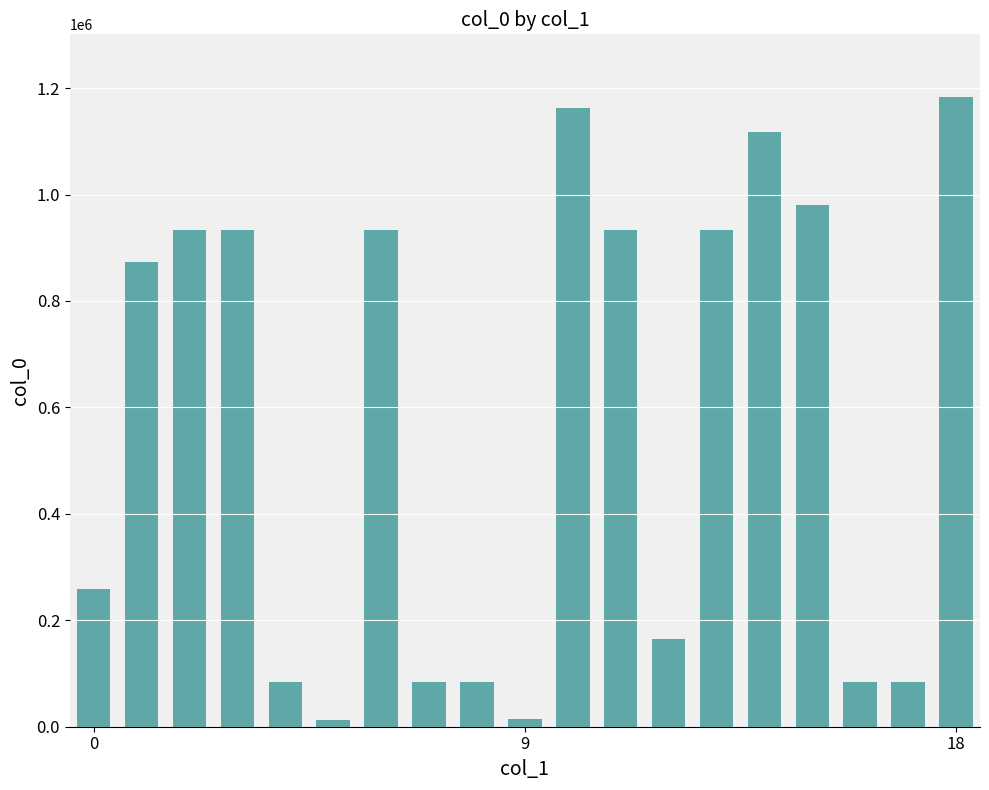

What is the value of the 16th bar from the left?

979607